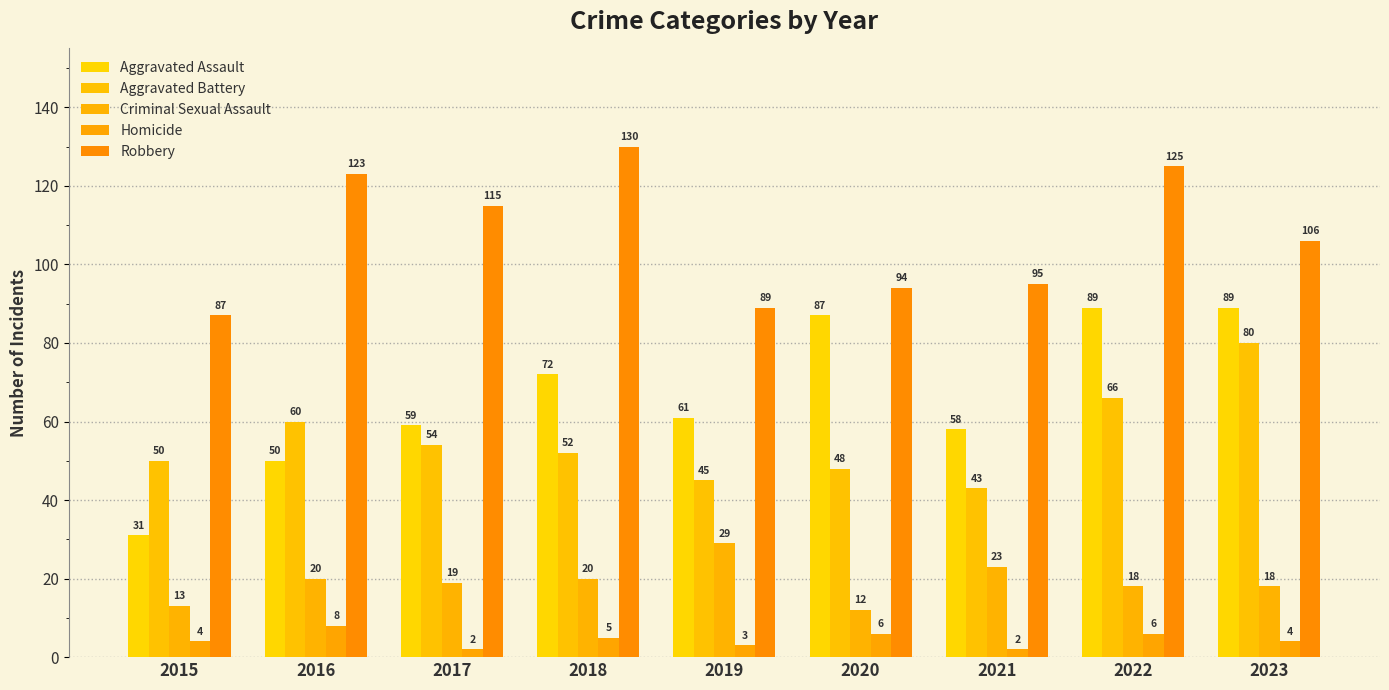

Reading left to right, what are all the values shown in this chart?

Aggravated Assault: 31	50	59	72	61	87	58	89	89
Aggravated Battery: 50	60	54	52	45	48	43	66	80
Criminal Sexual Assault: 13	20	19	20	29	12	23	18	18
Homicide: 4	8	2	5	3	6	2	6	4
Robbery: 87	123	115	130	89	94	95	125	106